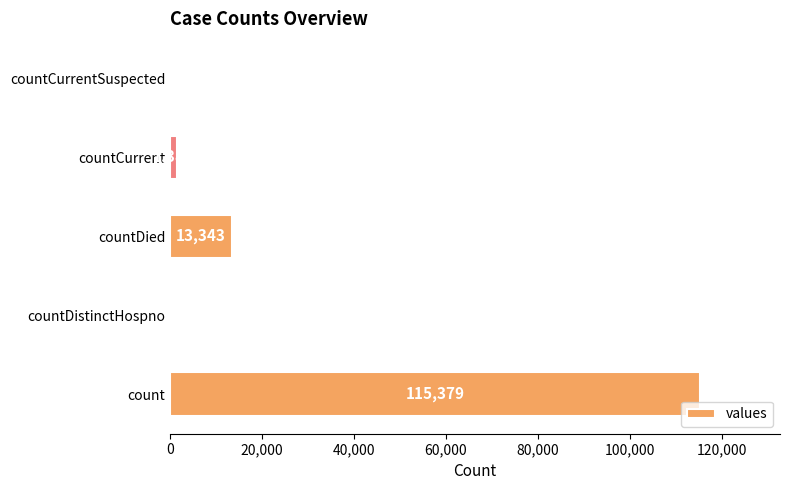

How many positive values are there?

3